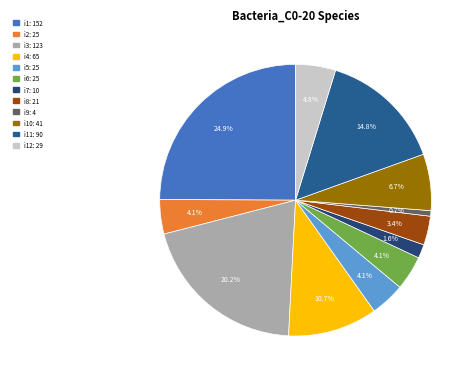

How many slices are in this pie chart?

12